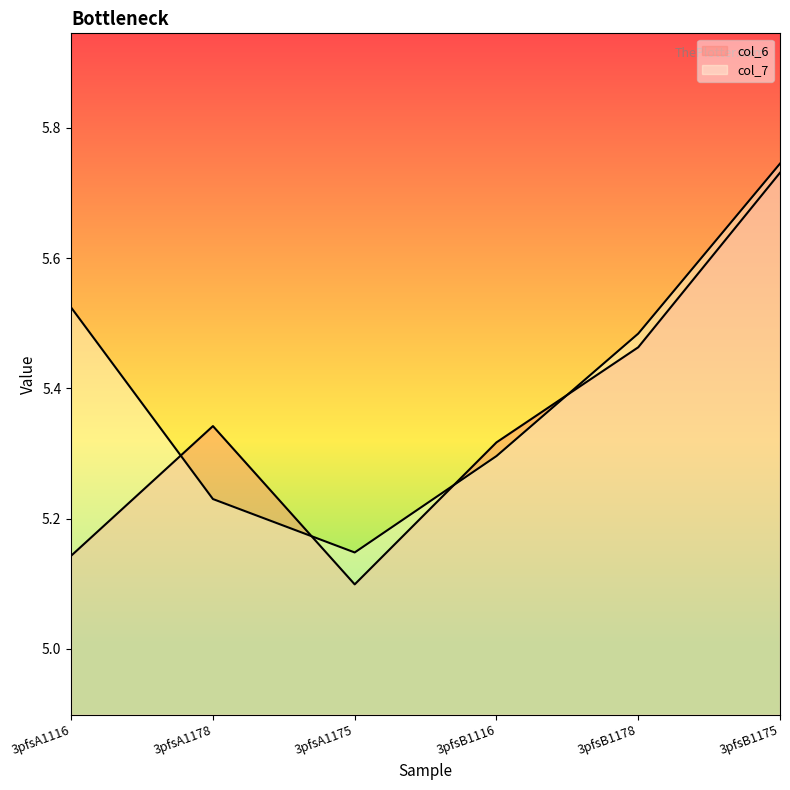

True or false: col_7 has more than 1 points higher than both neighbors.

False